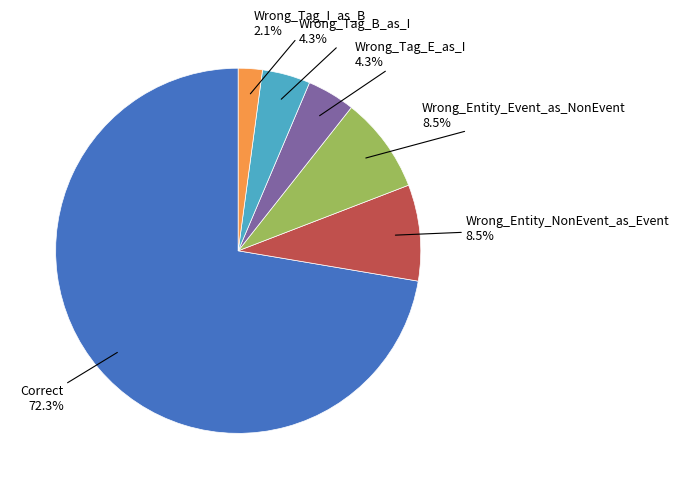

How many slices are in this pie chart?

6